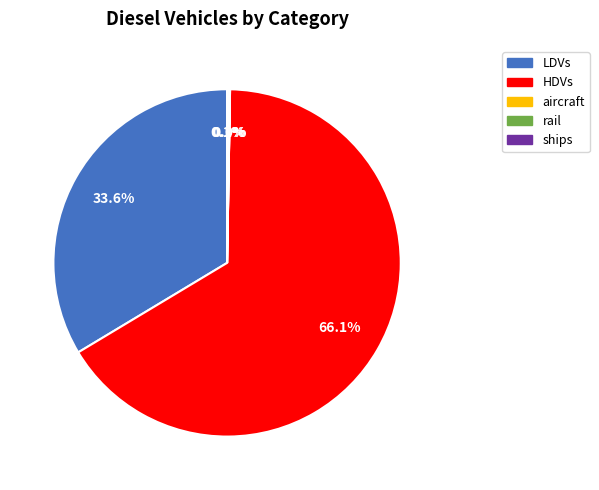

Is there a majority slice in this chart?

Yes